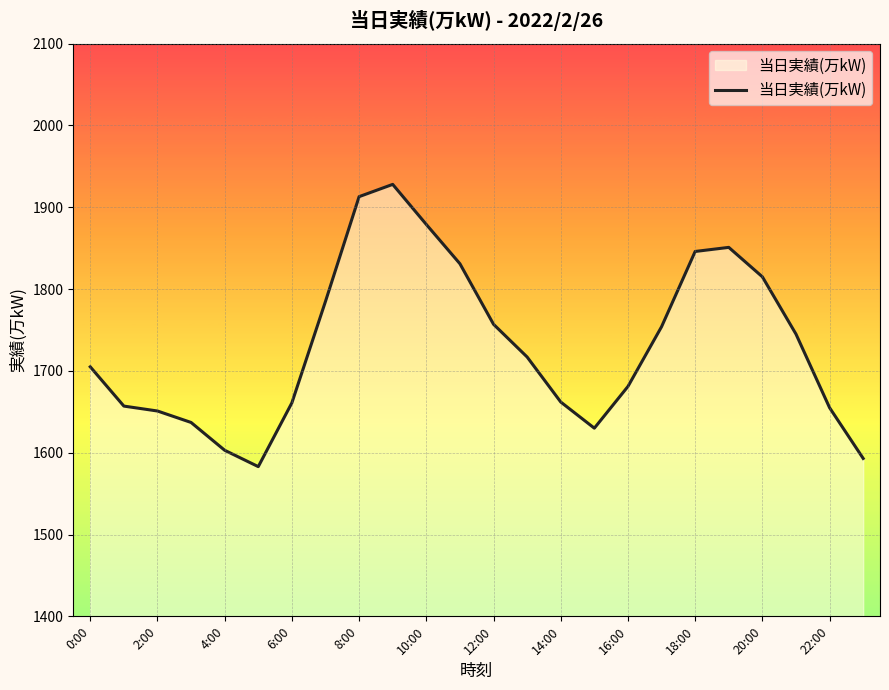

What is the smallest value displayed?

1583